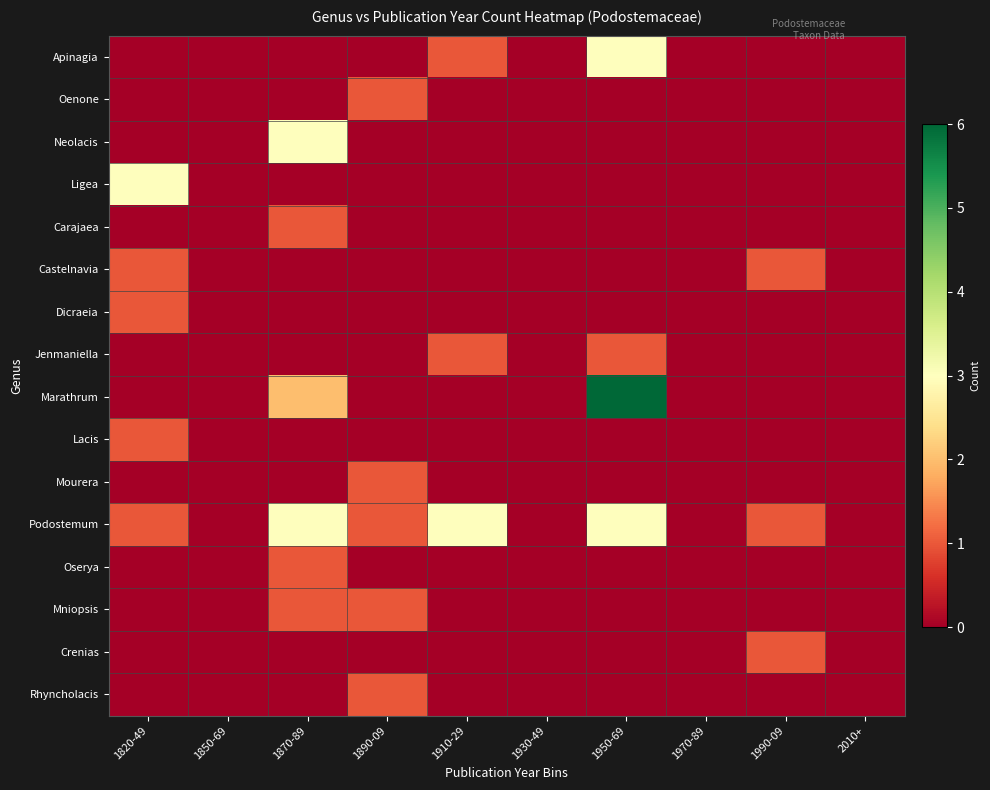

Reading right to left, extract all data points from this chart.

Apinagia: 2010+=0	1990-09=0	1970-89=0	1950-69=3	1930-49=0	1910-29=1	1890-09=0	1870-89=0	1850-69=0	1820-49=0
Oenone: 2010+=0	1990-09=0	1970-89=0	1950-69=0	1930-49=0	1910-29=0	1890-09=1	1870-89=0	1850-69=0	1820-49=0
Neolacis: 2010+=0	1990-09=0	1970-89=0	1950-69=0	1930-49=0	1910-29=0	1890-09=0	1870-89=3	1850-69=0	1820-49=0
Ligea: 2010+=0	1990-09=0	1970-89=0	1950-69=0	1930-49=0	1910-29=0	1890-09=0	1870-89=0	1850-69=0	1820-49=3
Carajaea: 2010+=0	1990-09=0	1970-89=0	1950-69=0	1930-49=0	1910-29=0	1890-09=0	1870-89=1	1850-69=0	1820-49=0
Castelnavia: 2010+=0	1990-09=1	1970-89=0	1950-69=0	1930-49=0	1910-29=0	1890-09=0	1870-89=0	1850-69=0	1820-49=1
Dicraeia: 2010+=0	1990-09=0	1970-89=0	1950-69=0	1930-49=0	1910-29=0	1890-09=0	1870-89=0	1850-69=0	1820-49=1
Jenmaniella: 2010+=0	1990-09=0	1970-89=0	1950-69=1	1930-49=0	1910-29=1	1890-09=0	1870-89=0	1850-69=0	1820-49=0
Marathrum: 2010+=0	1990-09=0	1970-89=0	1950-69=6	1930-49=0	1910-29=0	1890-09=0	1870-89=2	1850-69=0	1820-49=0
Lacis: 2010+=0	1990-09=0	1970-89=0	1950-69=0	1930-49=0	1910-29=0	1890-09=0	1870-89=0	1850-69=0	1820-49=1
Mourera: 2010+=0	1990-09=0	1970-89=0	1950-69=0	1930-49=0	1910-29=0	1890-09=1	1870-89=0	1850-69=0	1820-49=0
Podostemum: 2010+=0	1990-09=1	1970-89=0	1950-69=3	1930-49=0	1910-29=3	1890-09=1	1870-89=3	1850-69=0	1820-49=1
Oserya: 2010+=0	1990-09=0	1970-89=0	1950-69=0	1930-49=0	1910-29=0	1890-09=0	1870-89=1	1850-69=0	1820-49=0
Mniopsis: 2010+=0	1990-09=0	1970-89=0	1950-69=0	1930-49=0	1910-29=0	1890-09=1	1870-89=1	1850-69=0	1820-49=0
Crenias: 2010+=0	1990-09=1	1970-89=0	1950-69=0	1930-49=0	1910-29=0	1890-09=0	1870-89=0	1850-69=0	1820-49=0
Rhyncholacis: 2010+=0	1990-09=0	1970-89=0	1950-69=0	1930-49=0	1910-29=0	1890-09=1	1870-89=0	1850-69=0	1820-49=0